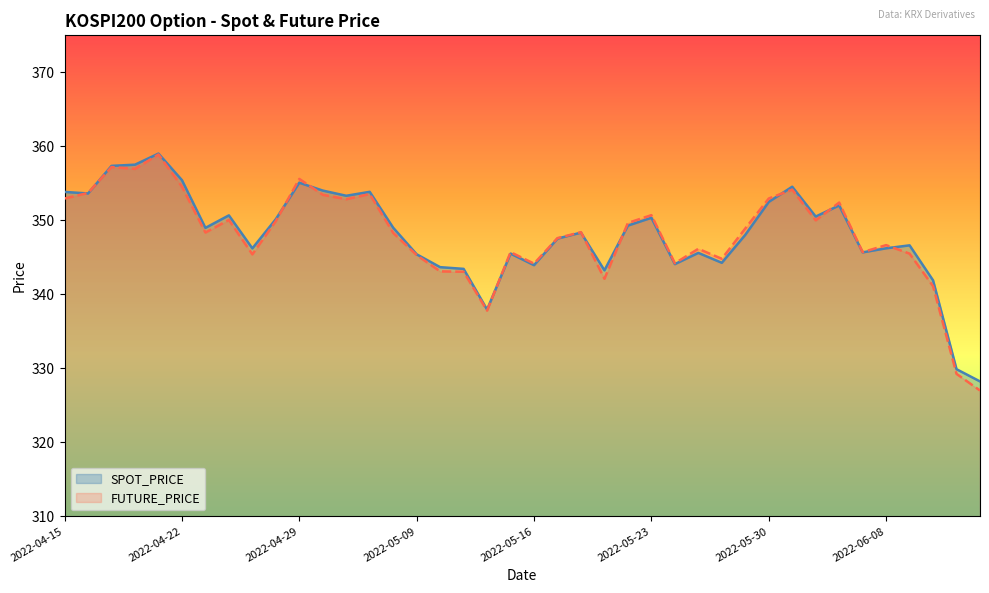

True or false: SPOT_PRICE has a value of 345.7 at 2022-06-07.

True